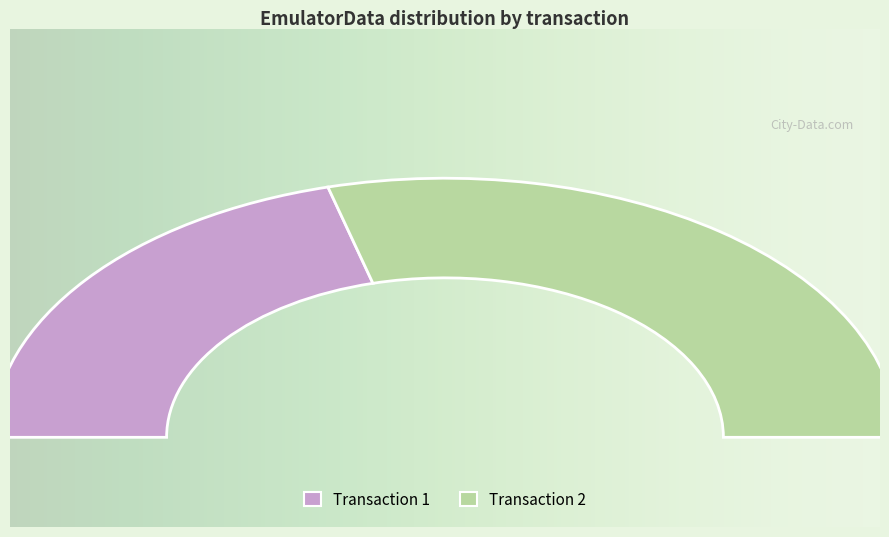

Count the number of slices in the pie.

2